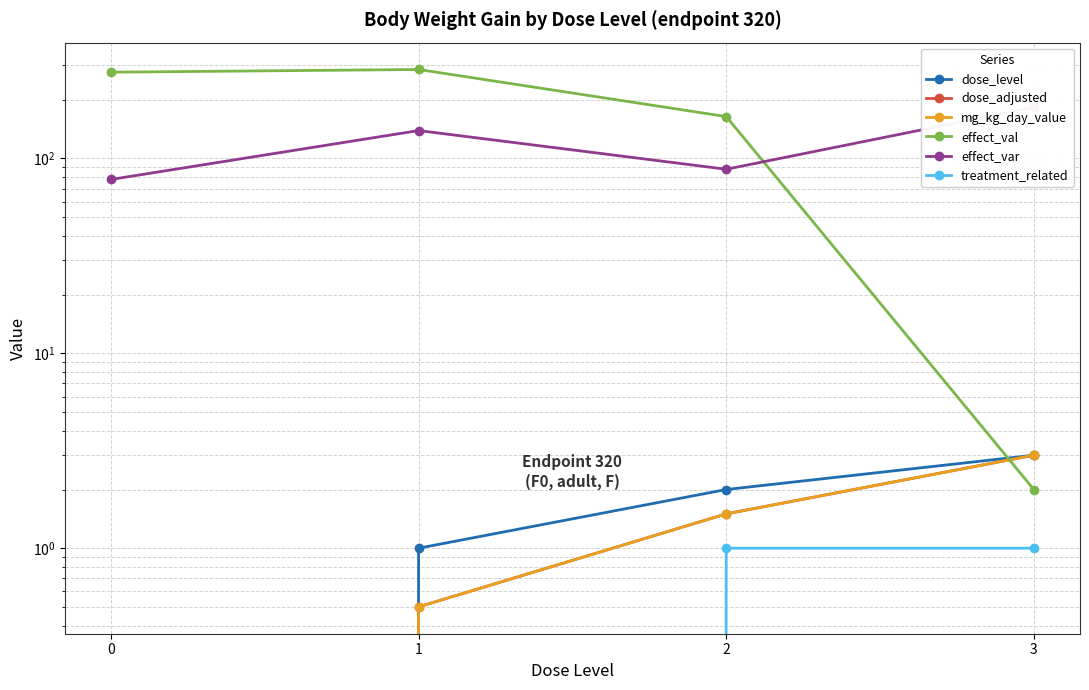

What is the difference between the maximum and minimum values in the dose_level series?

3.0